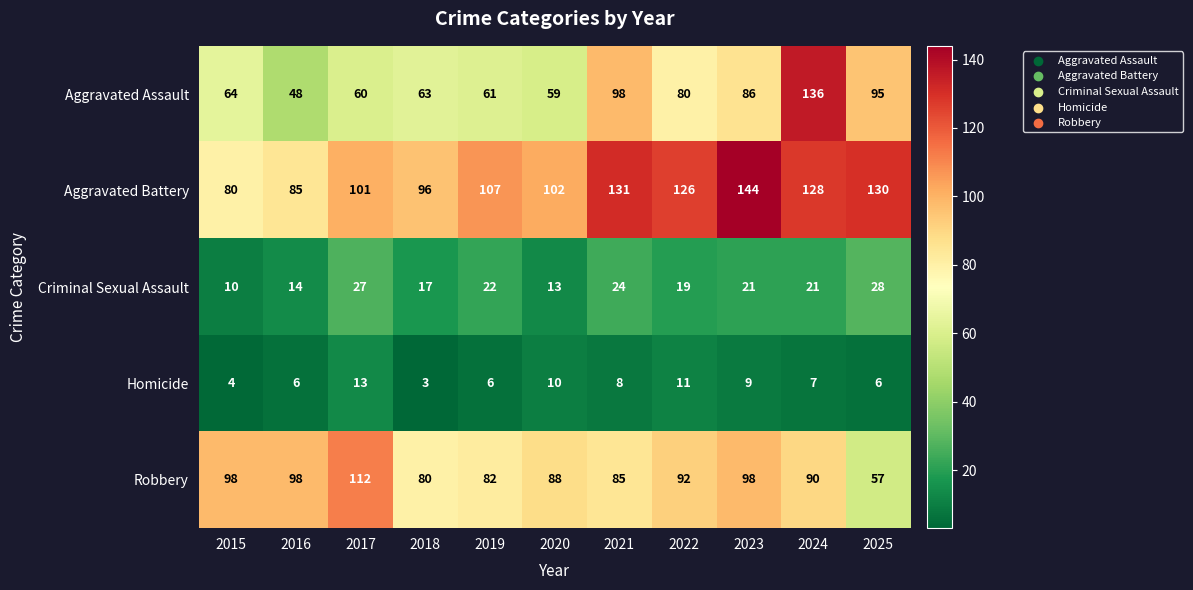

The Aggravated Assault series shows 95 at 2025. True or false?

True